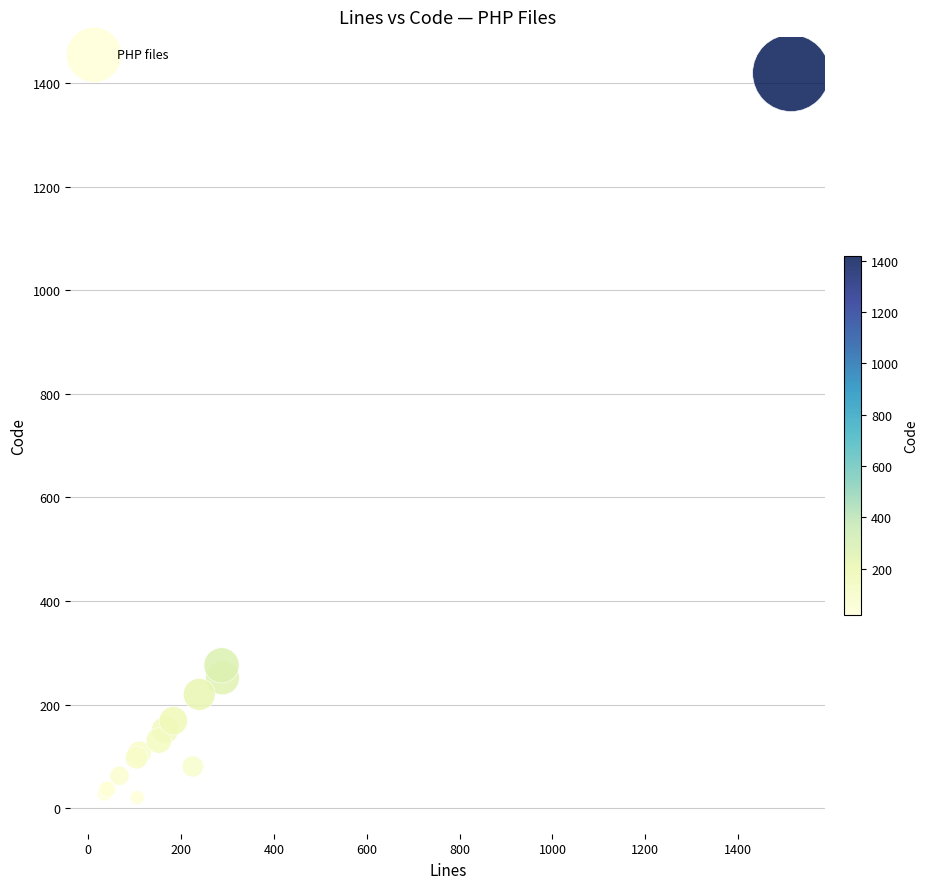

What Y value in the scatter plot is closest to 720?

276